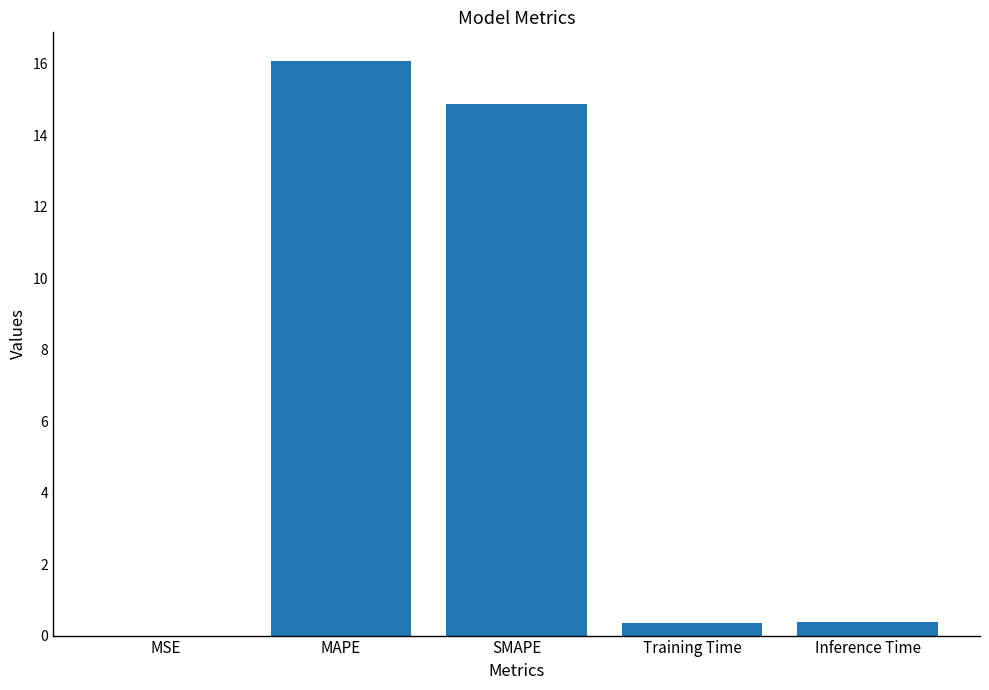

What is the maximum value shown in the chart?

16.1